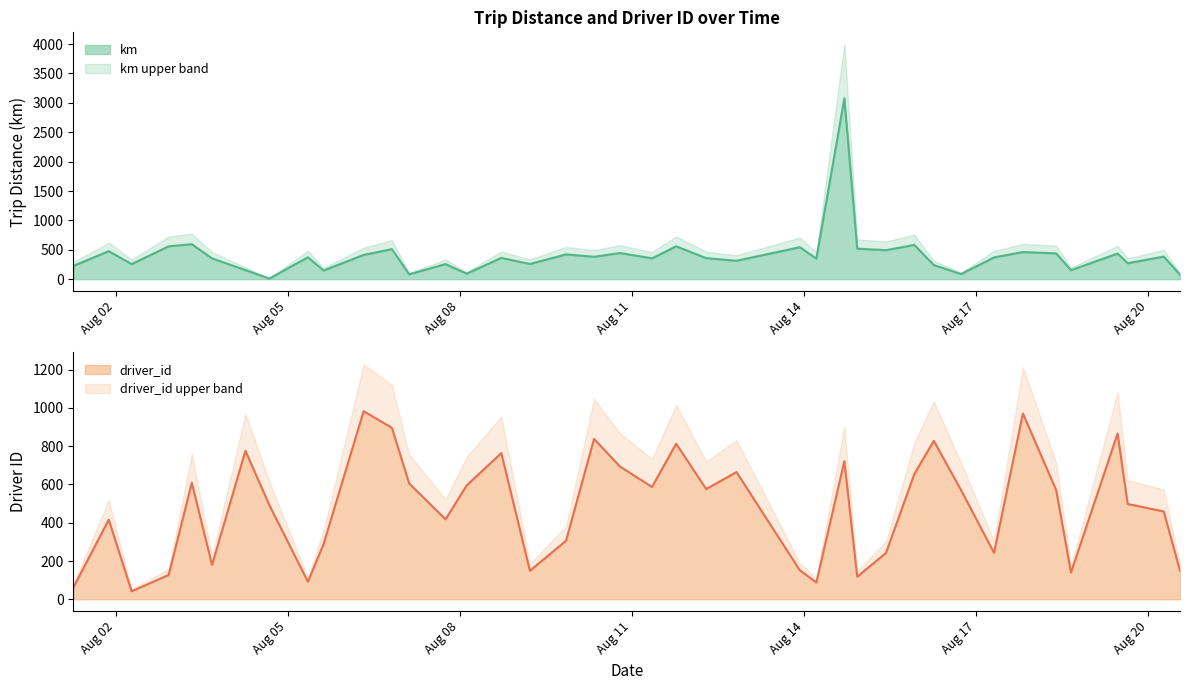

Which series has the largest total across all categories?

driver_id